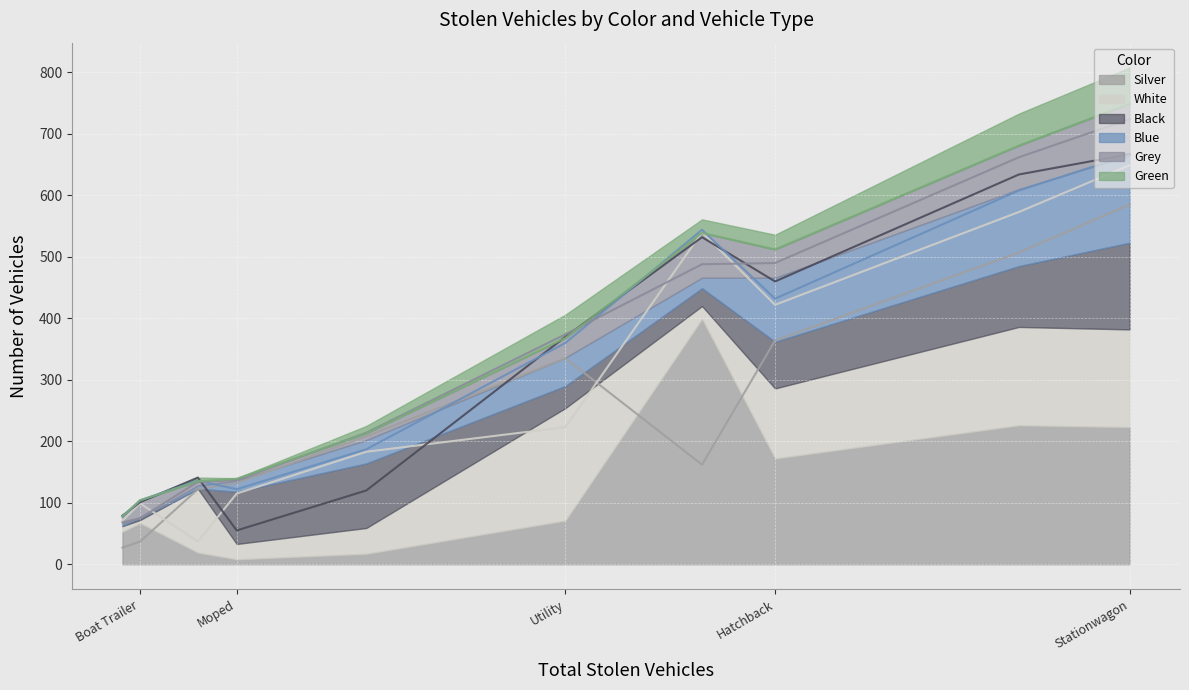

How many interior local valleys does the Grey_color series have?

2